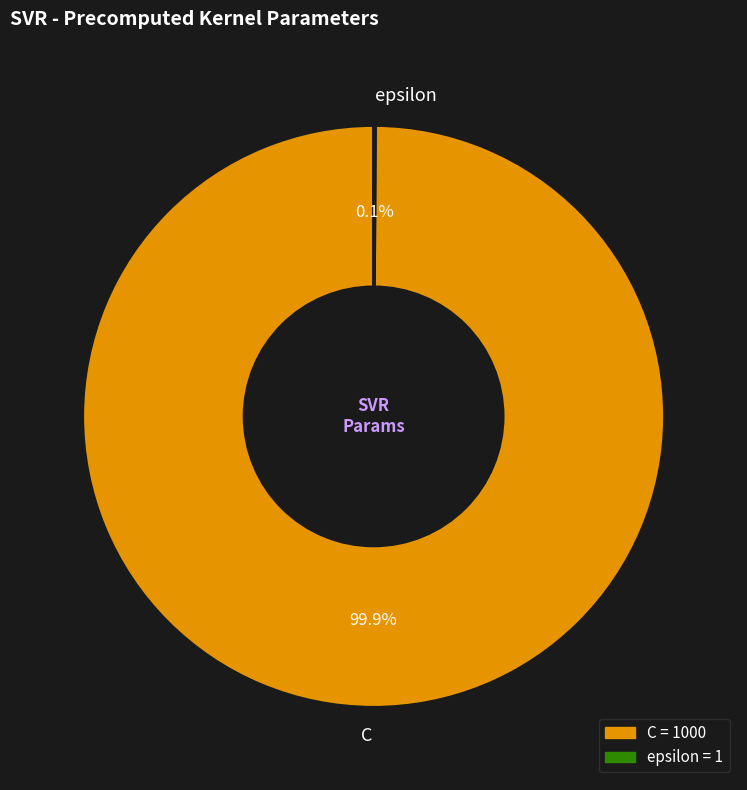

Which slice is the largest?

C